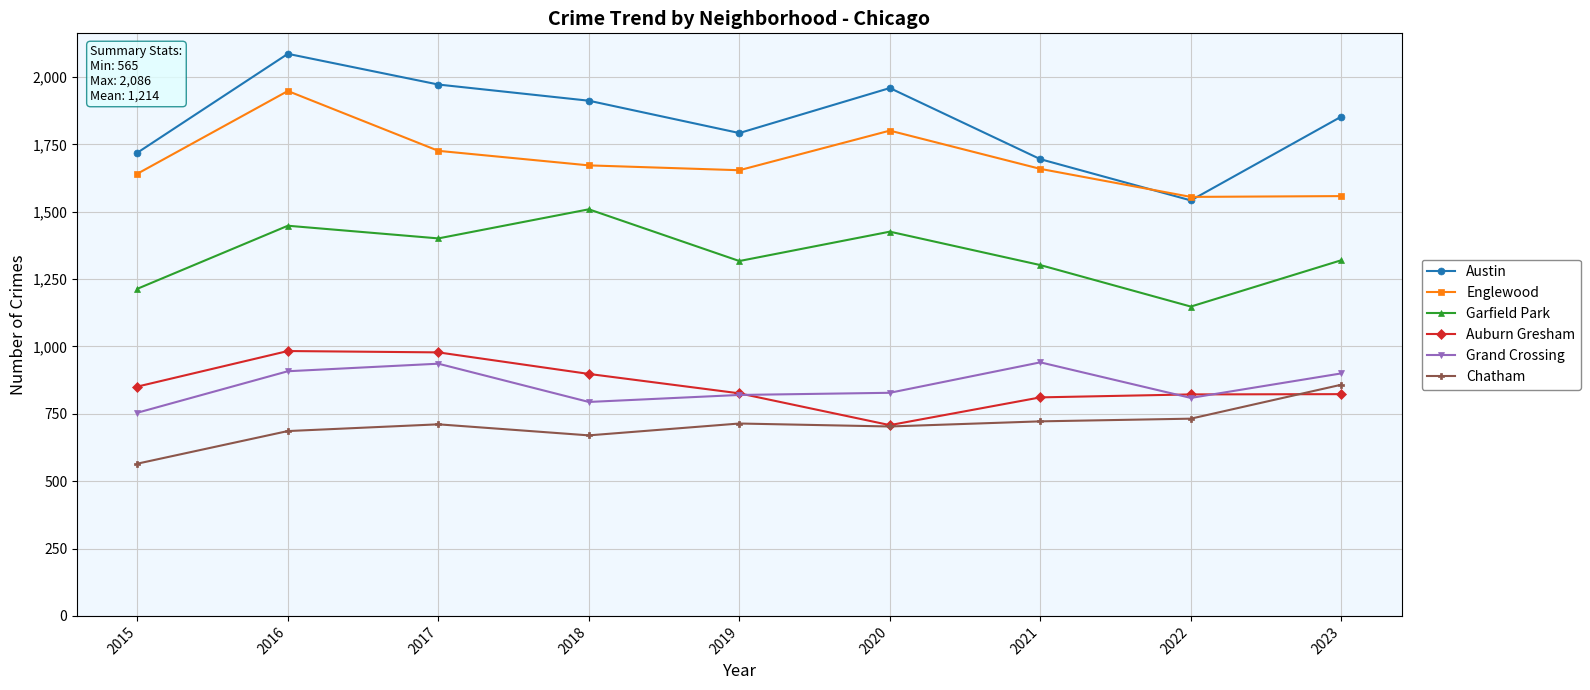

The value of Auburn Gresham at 2015 is 1385. True or false?

False